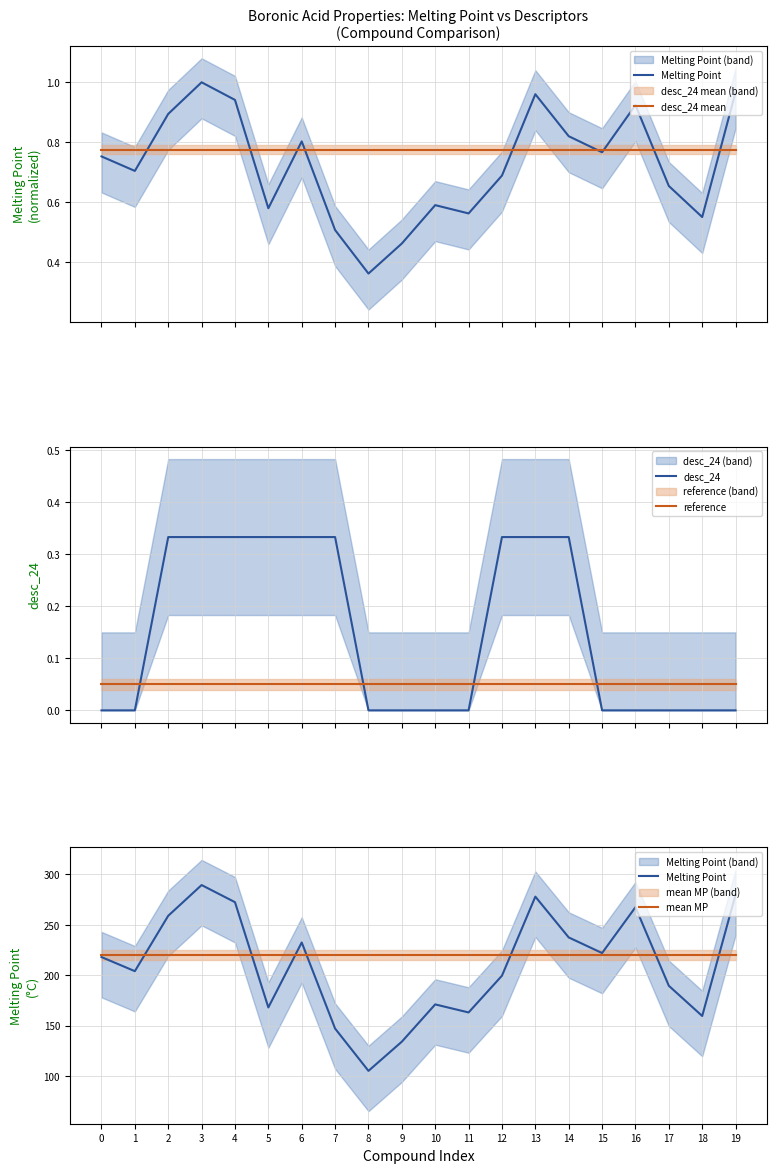

True or false: desc_24 and desc_24 mean cross at least once.

False